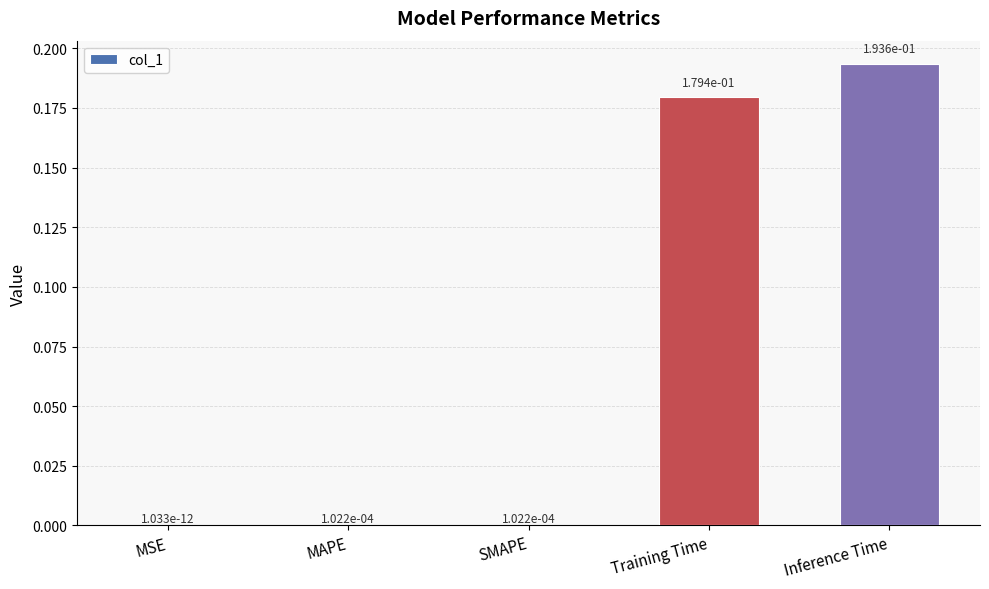

What is the average value?

0.1